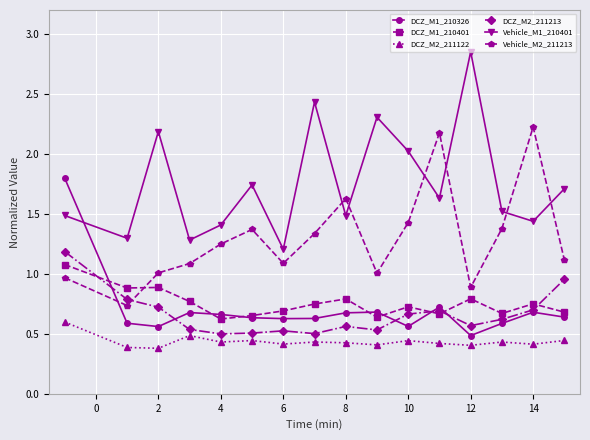

At how many categories does at least one series exceed 0?

16